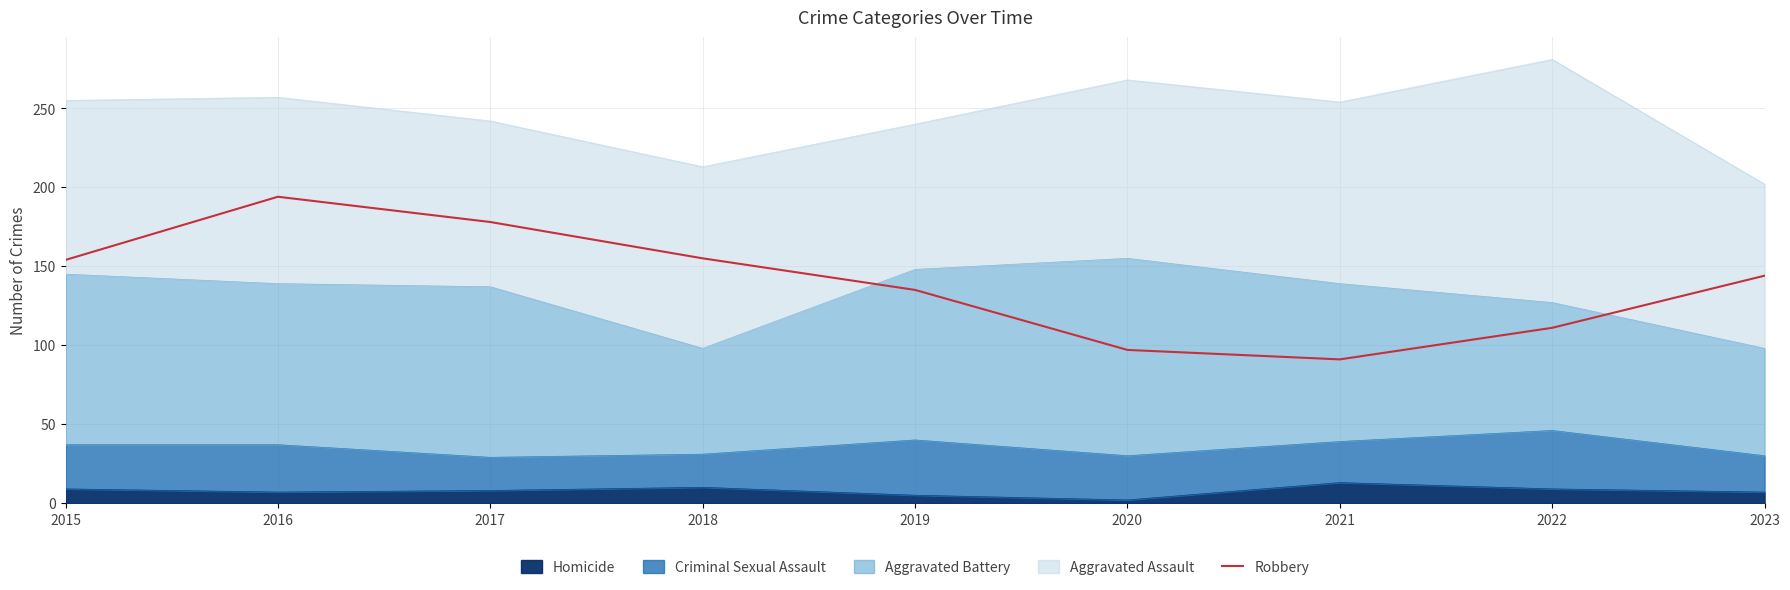

List the labels in order of value, smallest first.

2021, 2020, 2022, 2019, 2023, 2015, 2018, 2017, 2016